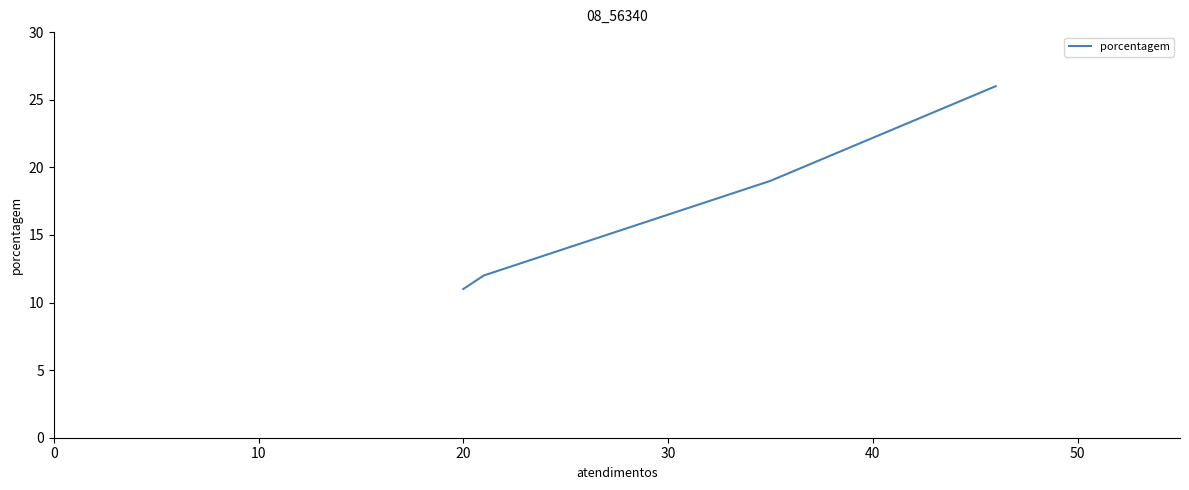

Does the chart display data point markers on the line(s)?

No